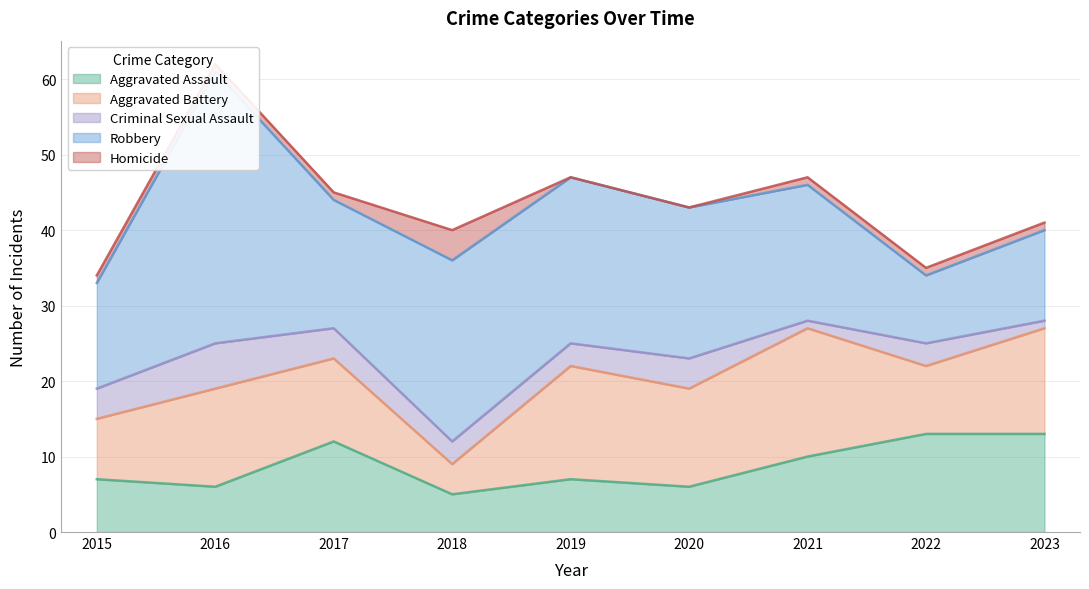

Where is Homicide nearest to the value 2?

2015